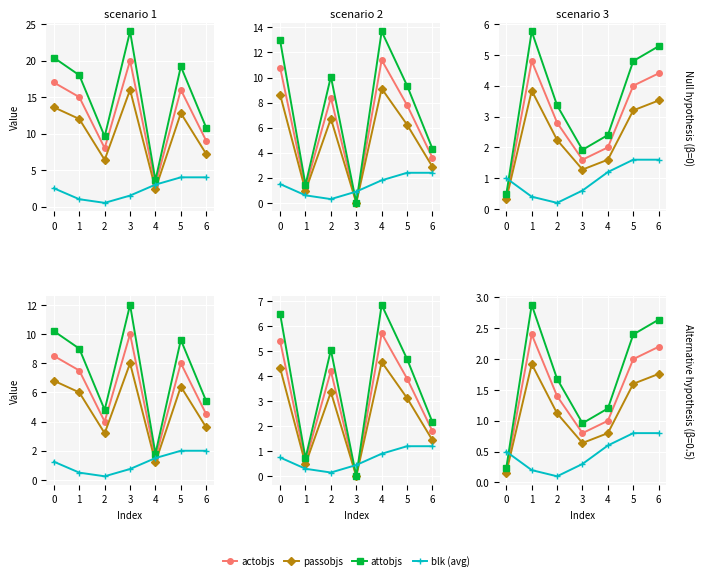

Rank the series by their maximum value, from highest to lowest.

attobjs, actobjs, passobjs, blk (avg)